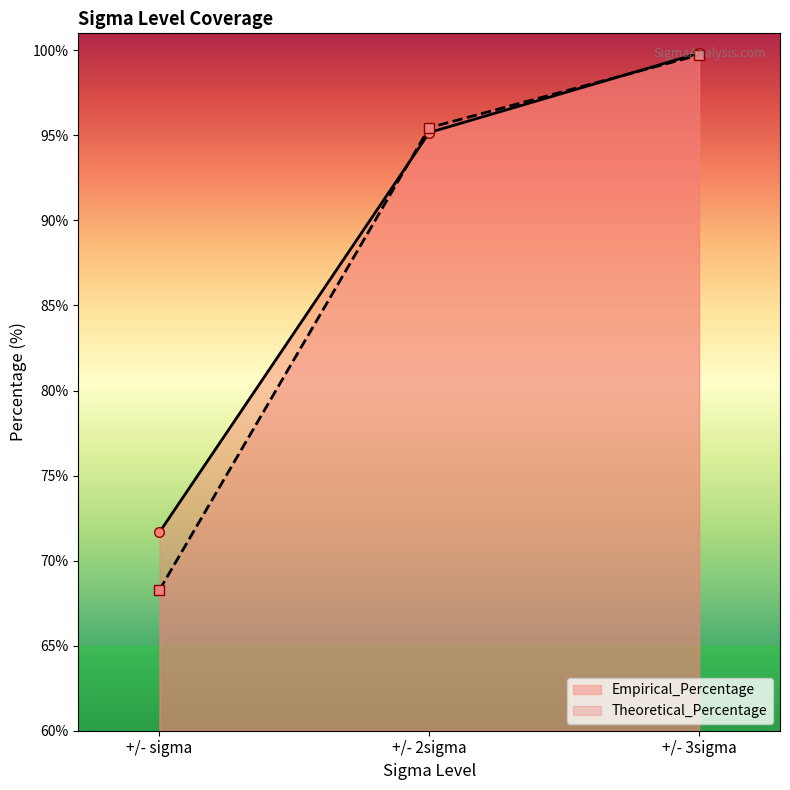

Reading left to right, extract all data points from this chart.

Empirical_Percentage: +/- sigma=71.7	+/- 2sigma=95.2	+/- 3sigma=99.8
Theoretical_Percentage: +/- sigma=68.3	+/- 2sigma=95.5	+/- 3sigma=99.7